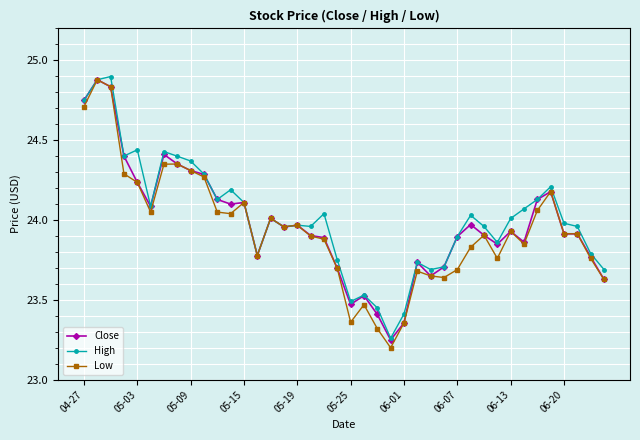

What is the highest value of the High series?

24.9